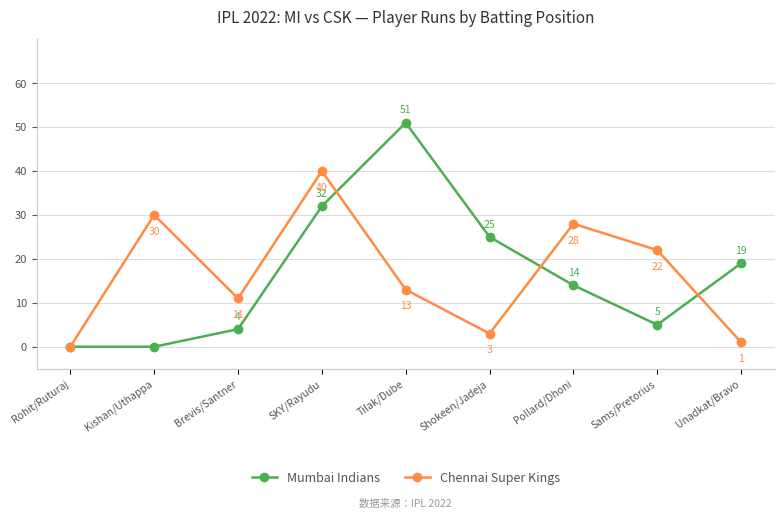

Does the chart have visible grid lines?

Yes